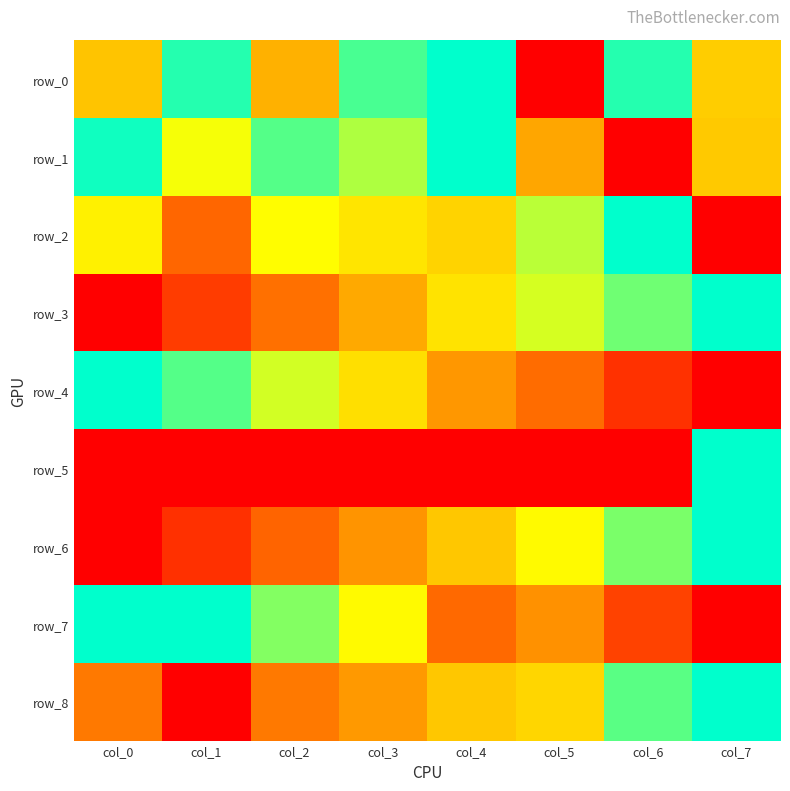

Count the row_3 values in the range 0 to 1.

8